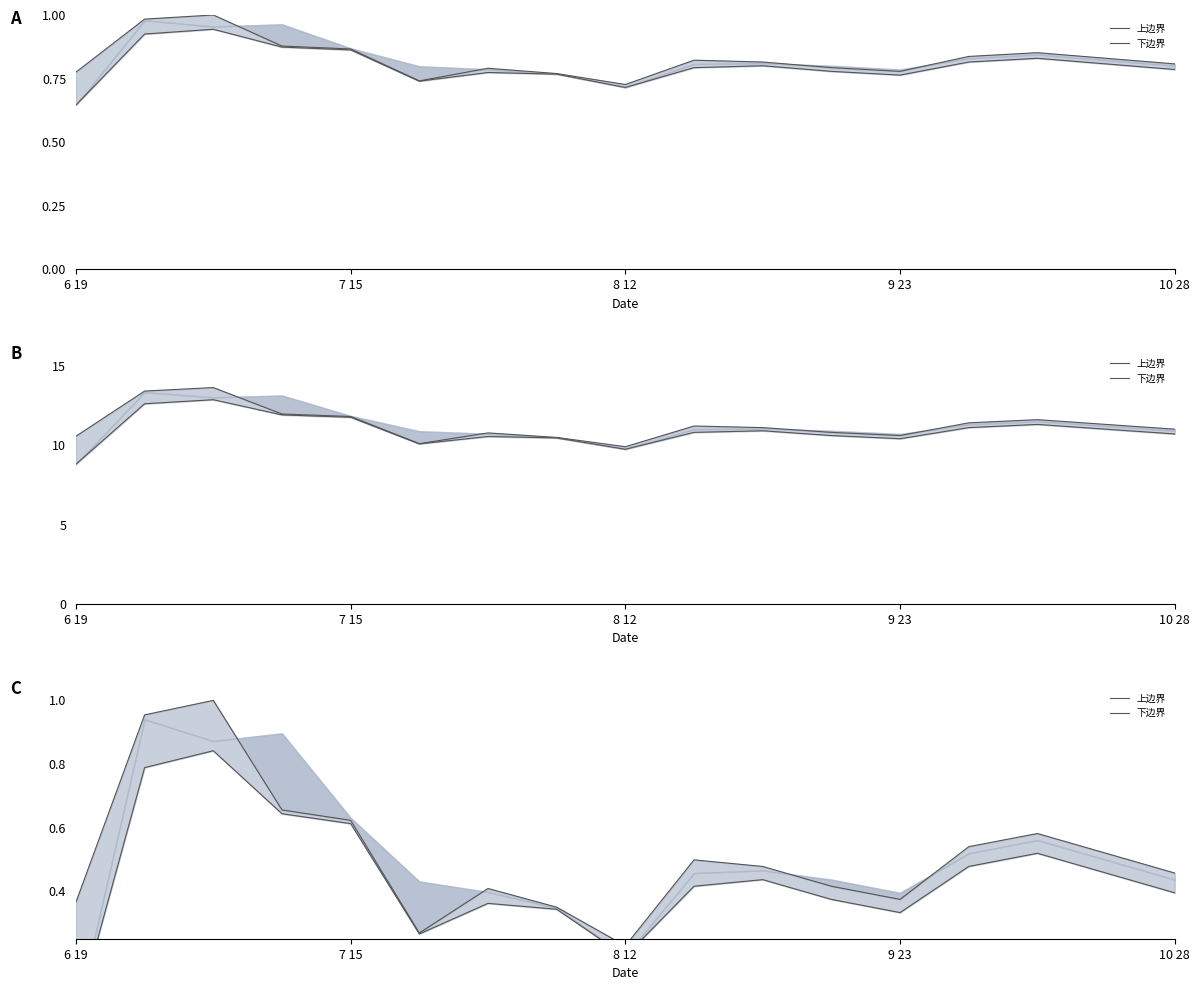

List the series in order of their overall mean, lowest first.

下边界, 上边界